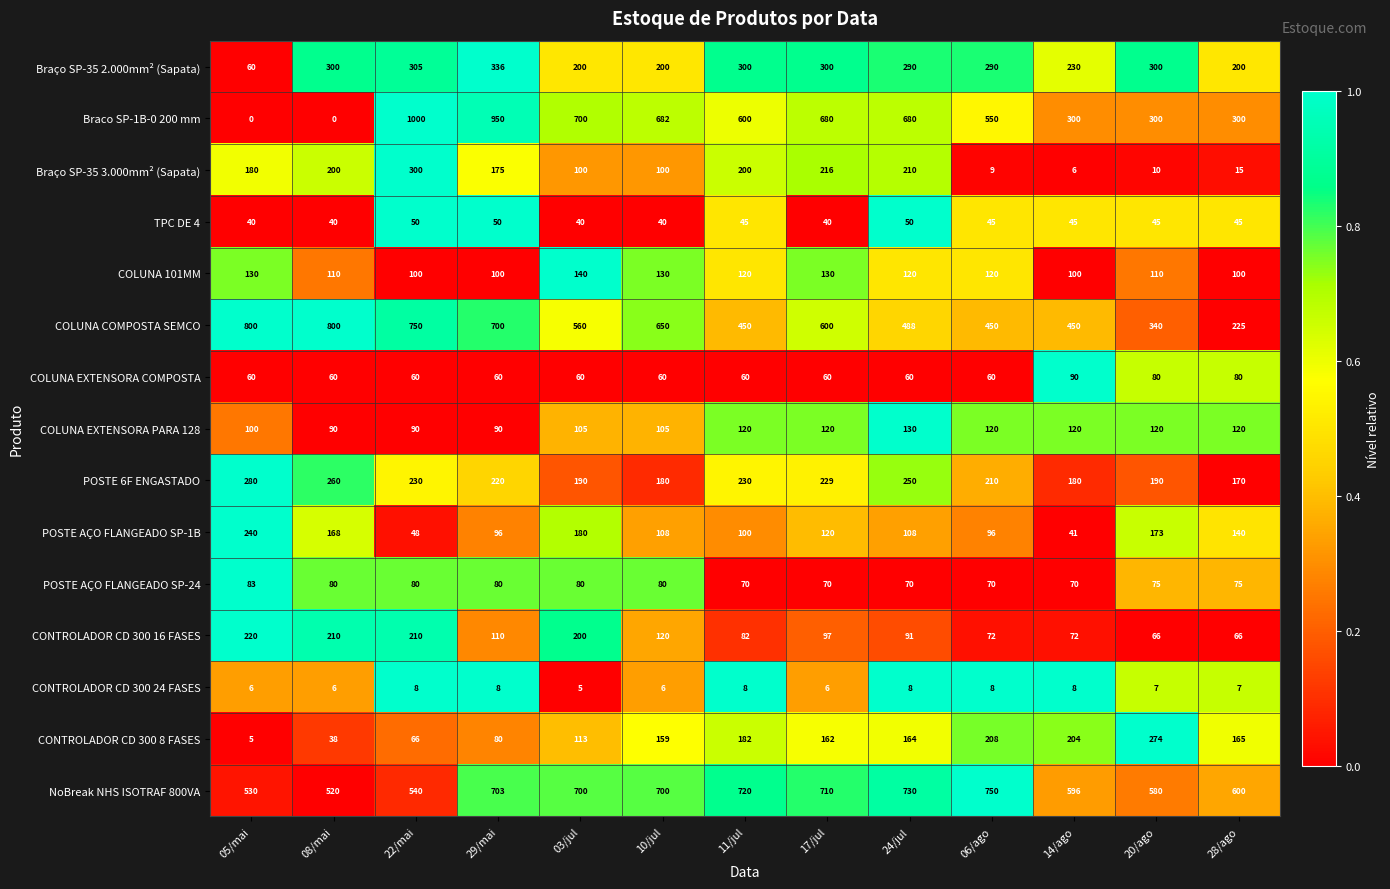

What is the maximum value shown in the chart?

1000